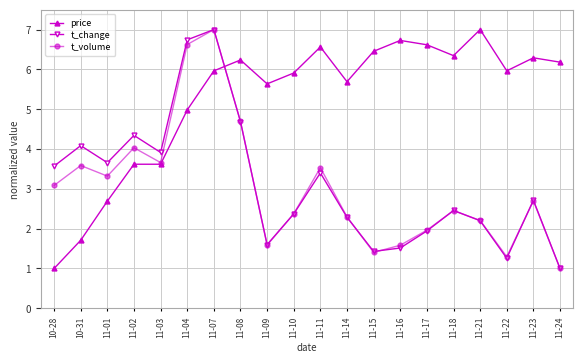

What is the value of the price point at the 11th from the left?

6.6